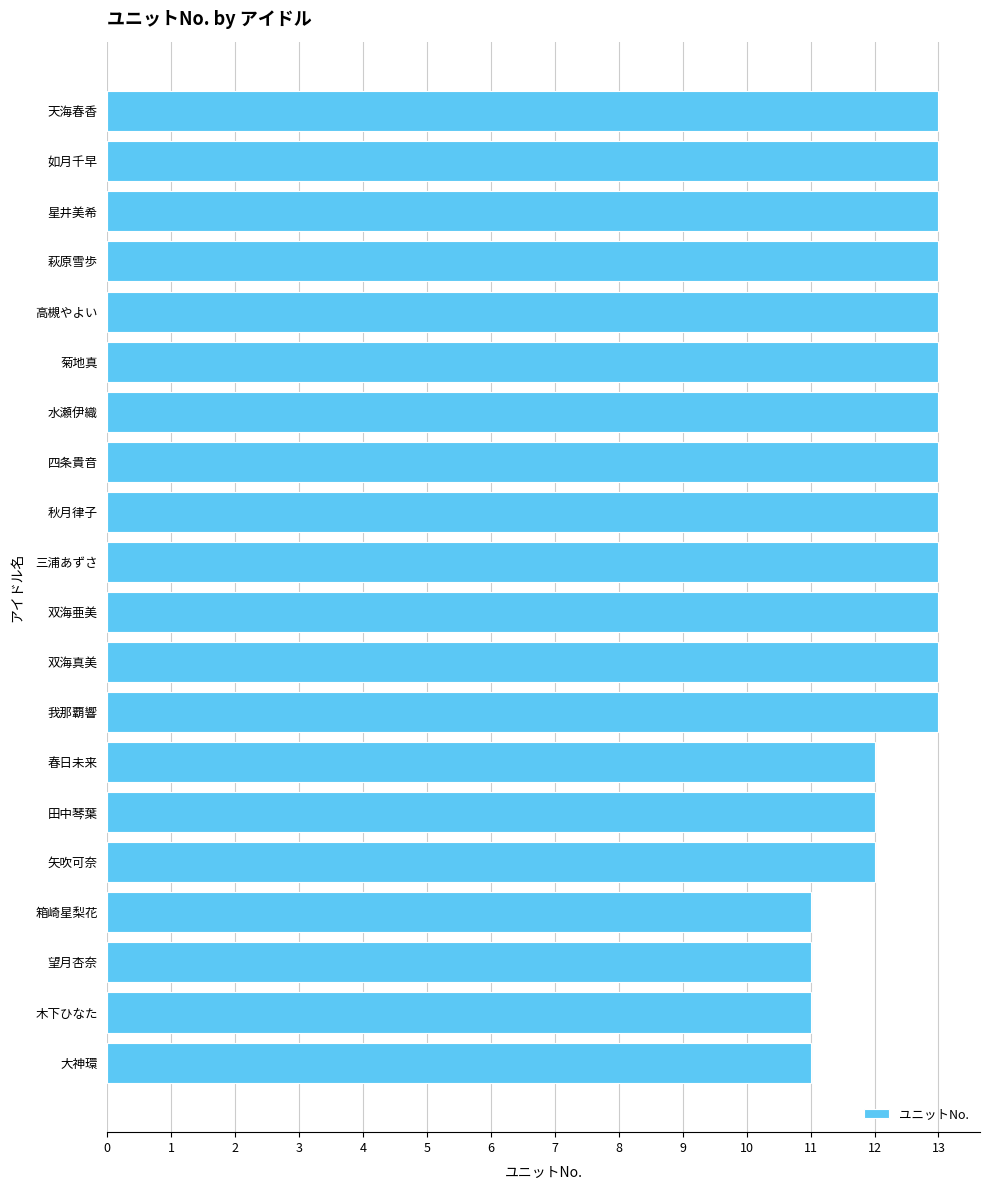

Which has a higher value, 菊地真 or 春日未来?

菊地真